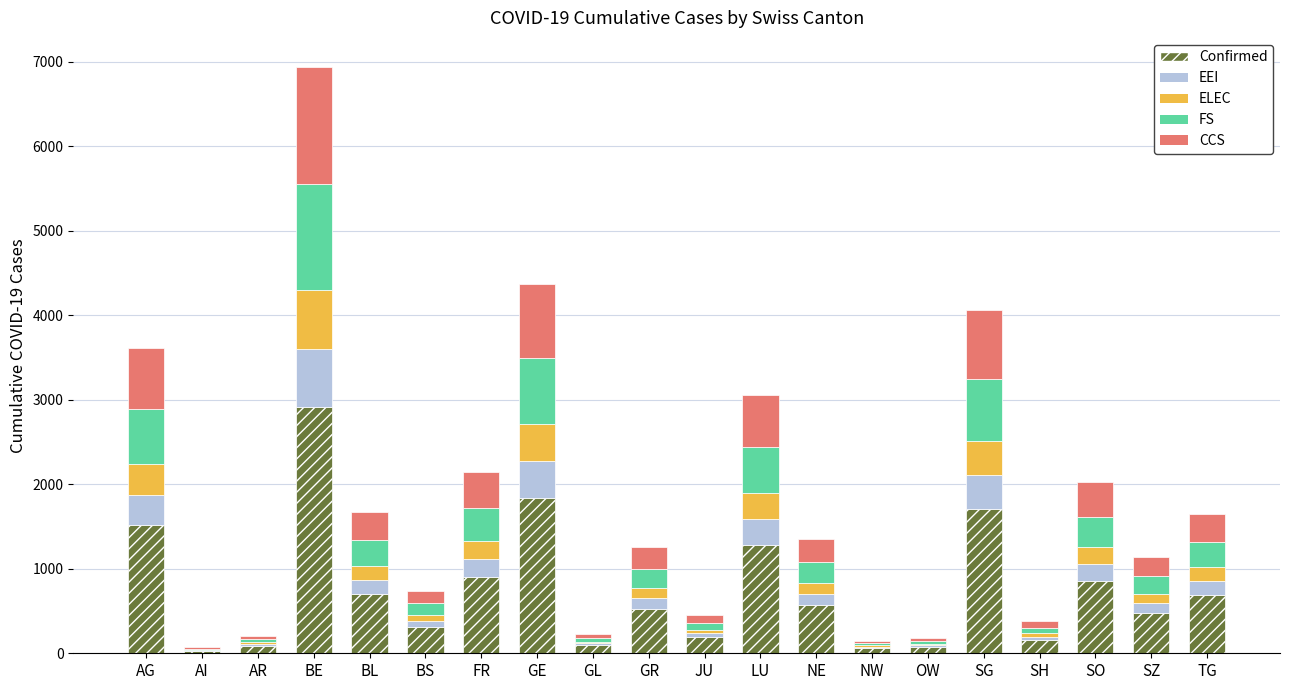

What is the maximum value for Confirmed?

2913.5